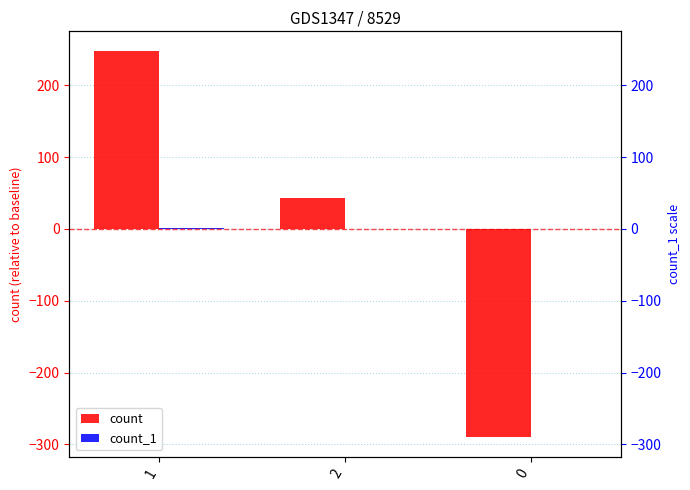

At which label does count first exceed 43?

1